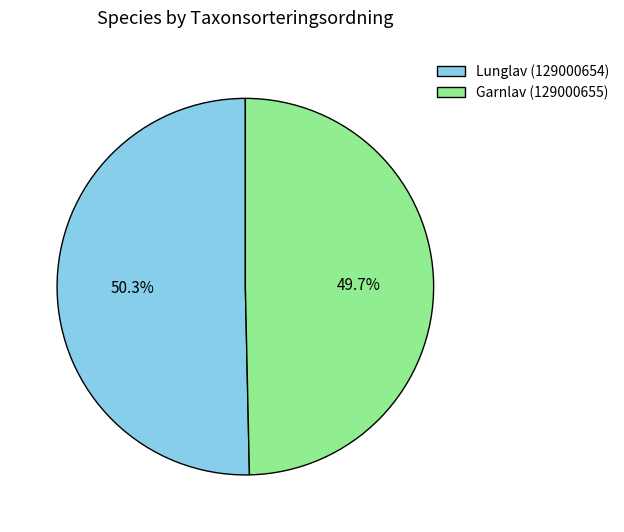

Does Lunglav (129000654) represent more than half of the total?

Yes